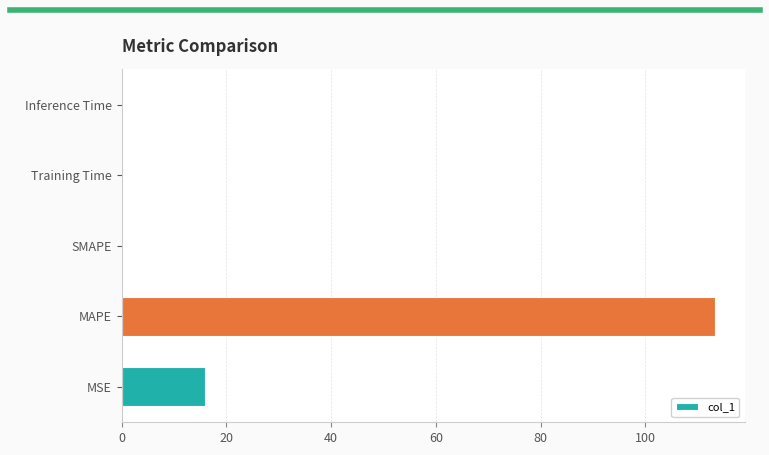

At which category does the chart reach its peak across all series?

MAPE